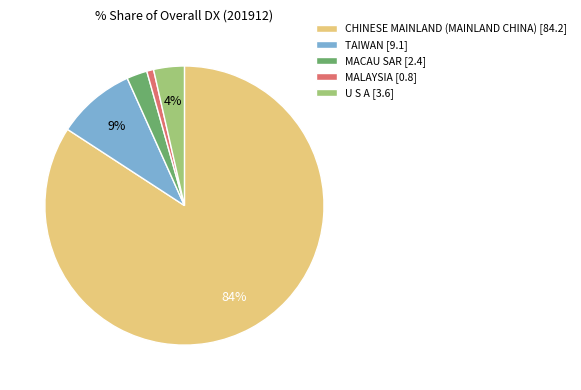

Rank the categories by value from lowest to highest.

MALAYSIA, MACAU SAR, U S A, TAIWAN, CHINESE MAINLAND (MAINLAND CHINA)